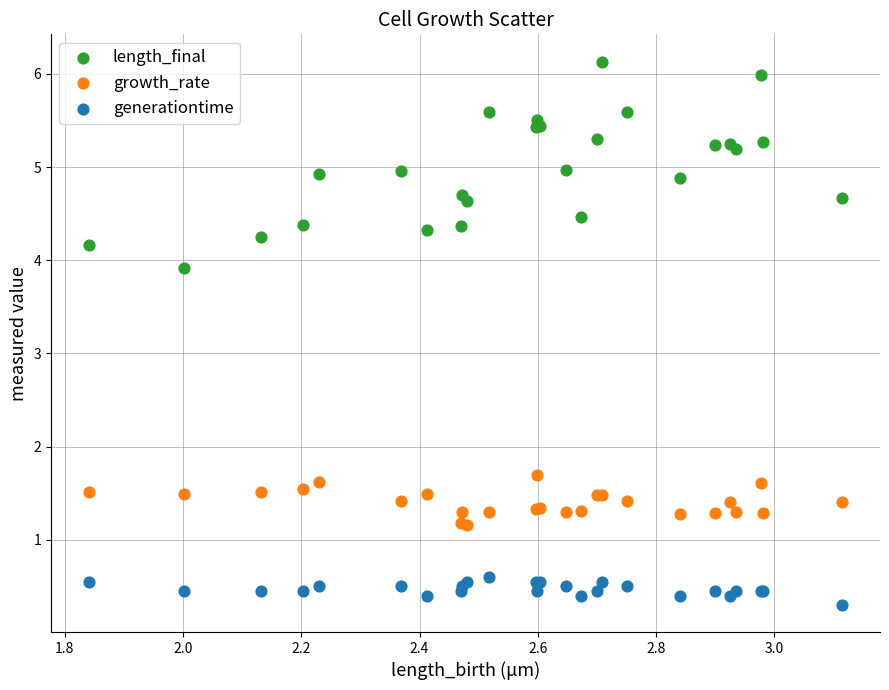

Which series contains the lowest Y value?

generationtime